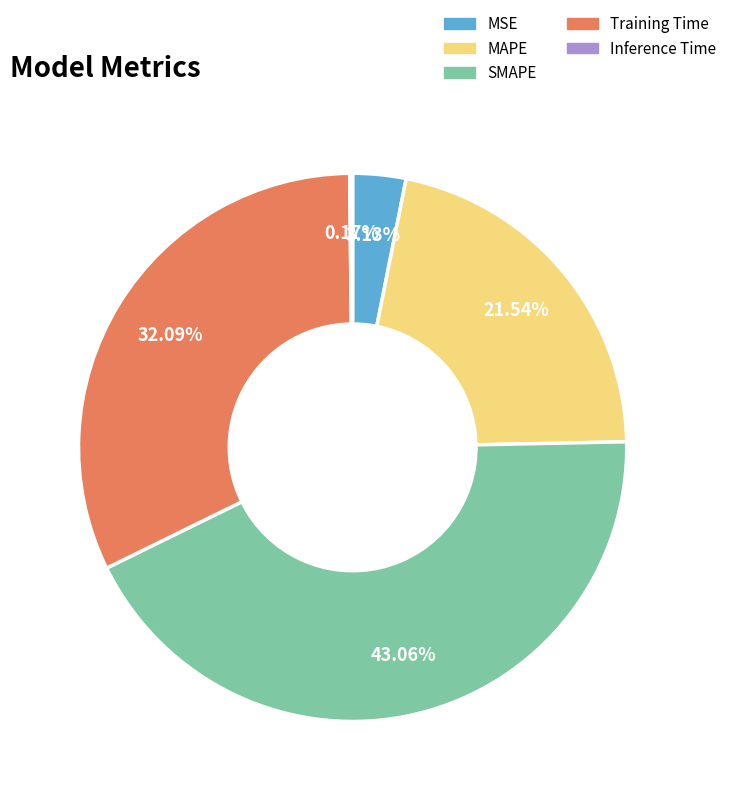

To the nearest percent, what percentage of the pie is MAPE?

22%